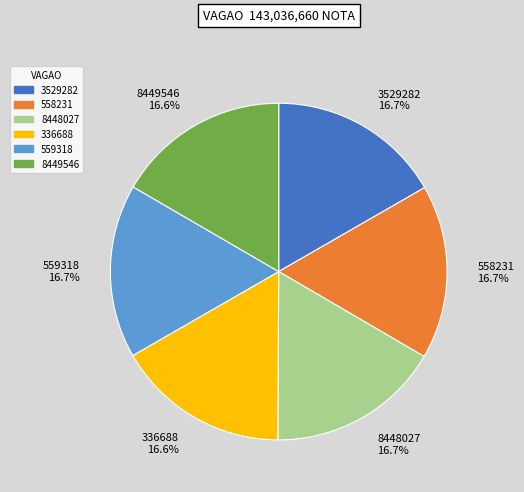

To the nearest percent, what percentage of the pie is 3529282?

17%